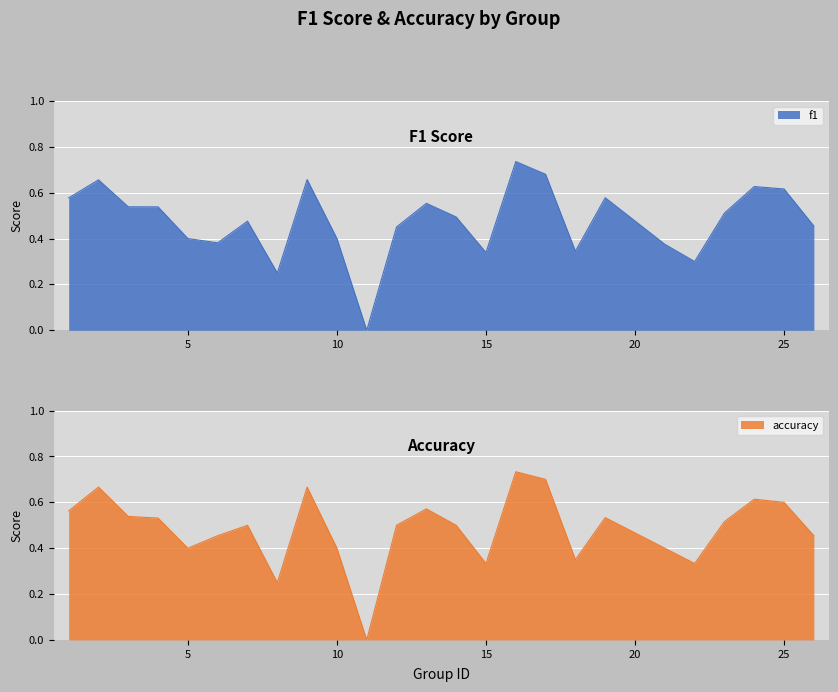

What is the total value across all series at 1?

1.1